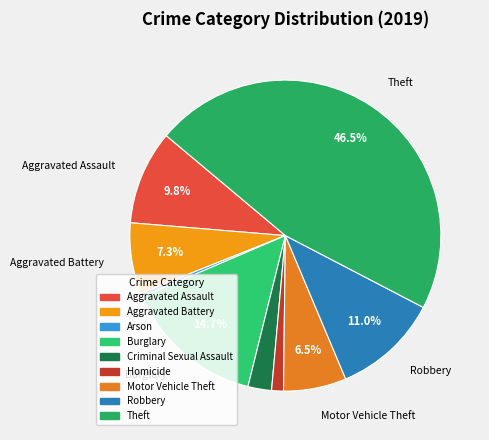

Approximately how many times larger is the value at Burglary compared to Aggravated Assault?

1.5